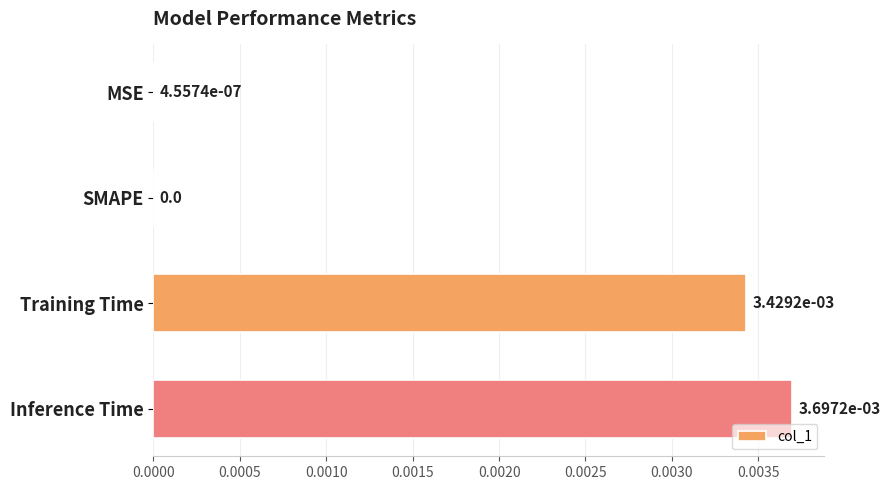

Count the number of data series in this chart.

1